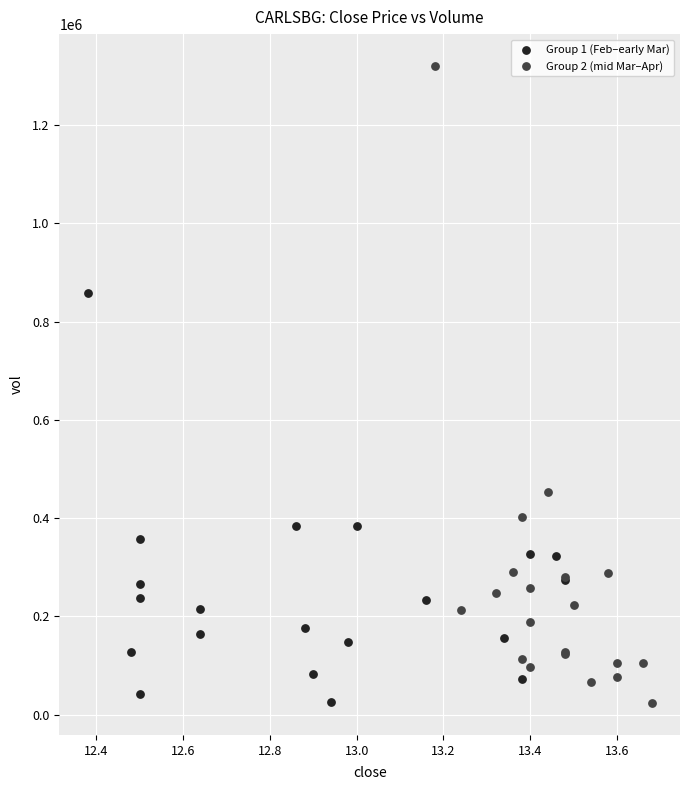

Which series contains the highest Y value?

Group 2 (mid Mar–Apr)